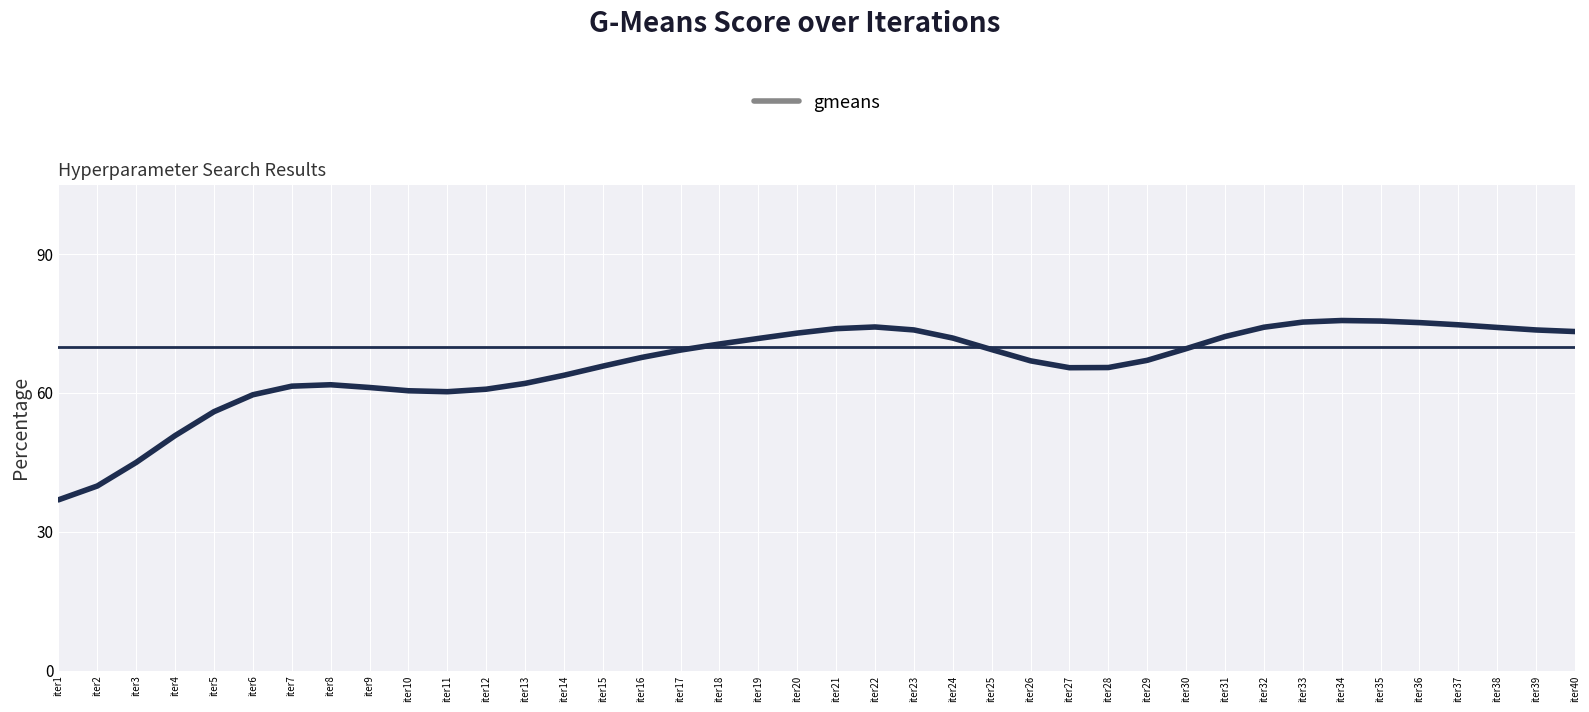

What is the minimum value shown in the chart?

36.9